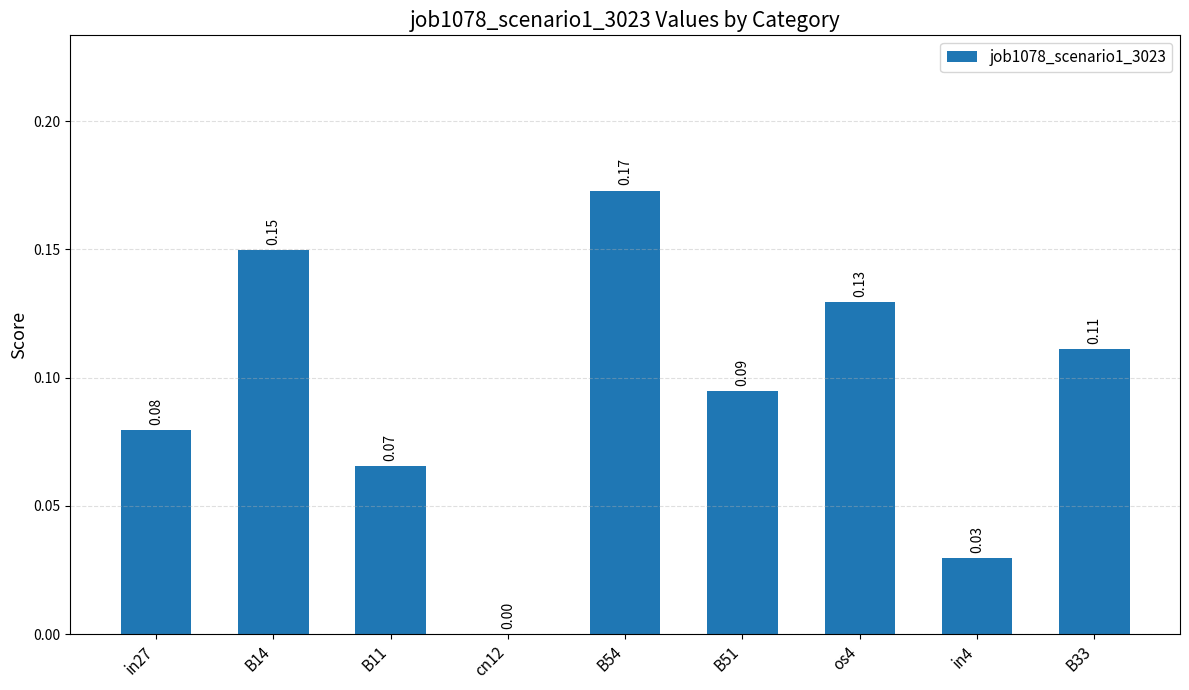

Which has a higher value, cn12 or B54?

B54